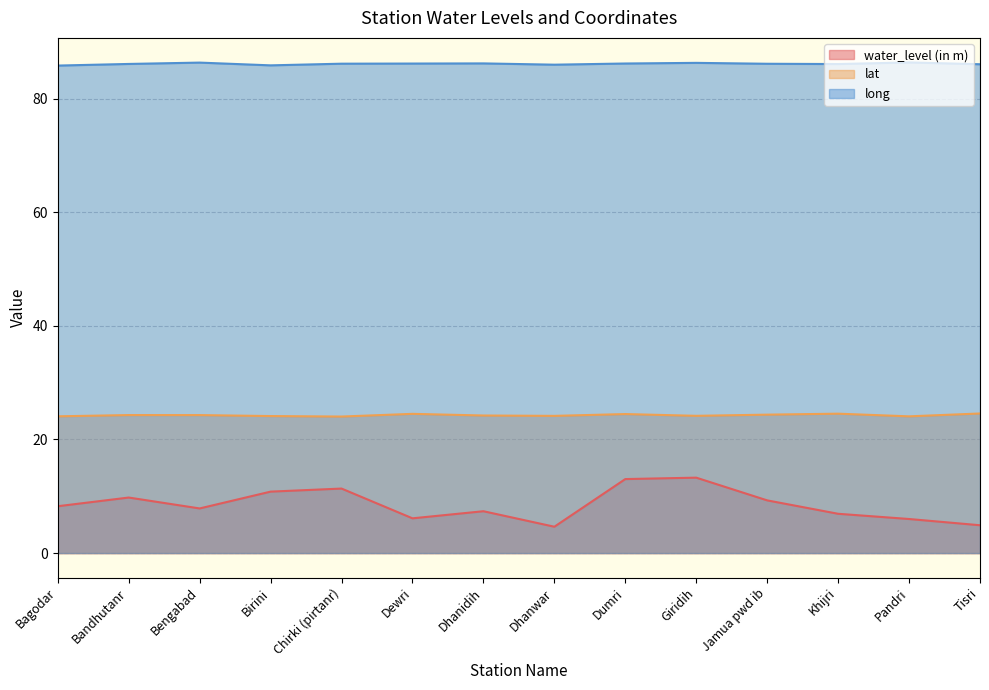

True or false: lat and long intersect in this chart.

False